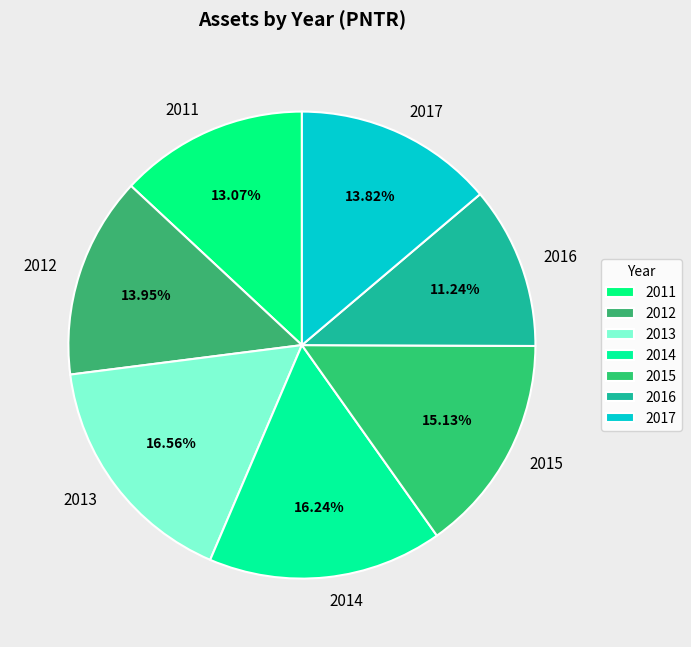

Does 2012 account for over 50% of the chart?

No